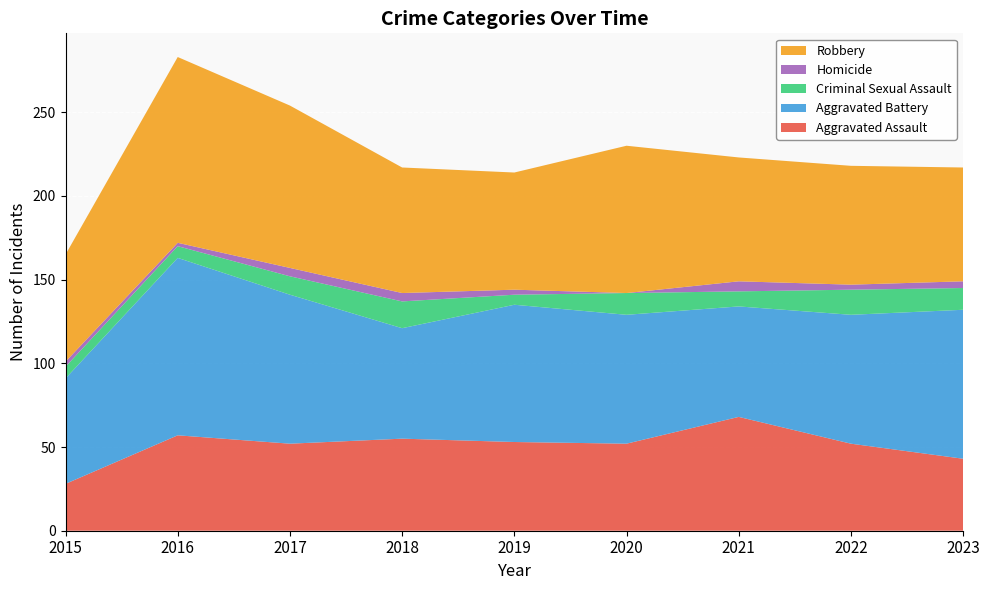

Reading left to right, transcribe all the data shown in this chart.

Aggravated Assault: 28	57	52	55	53	52	68	52	43
Aggravated Battery: 63	106	89	66	82	77	66	77	89
Criminal Sexual Assault: 7	7	11	16	6	13	9	15	13
Homicide: 3	2	5	5	3	0	6	3	4
Robbery: 64	111	97	75	70	88	74	71	68